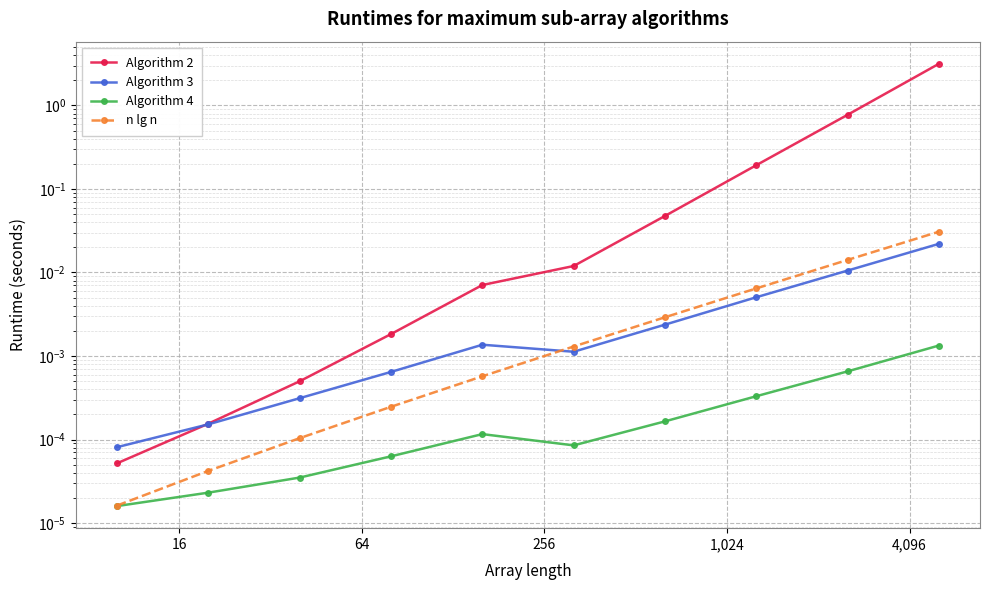

At how many categories does at least one series exceed 1?

1